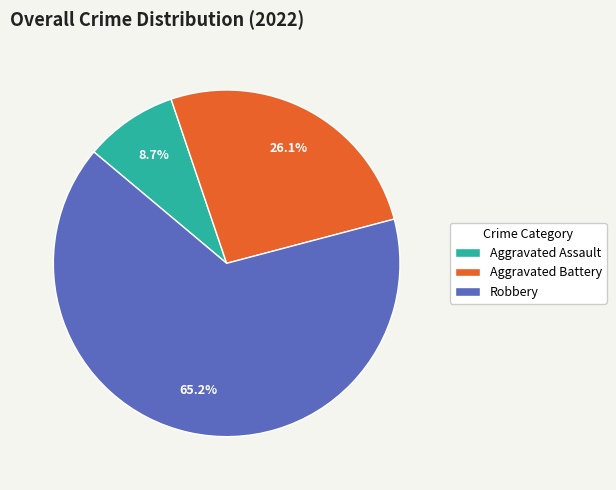

What is the total percentage of Robbery and Aggravated Assault?

73.9%